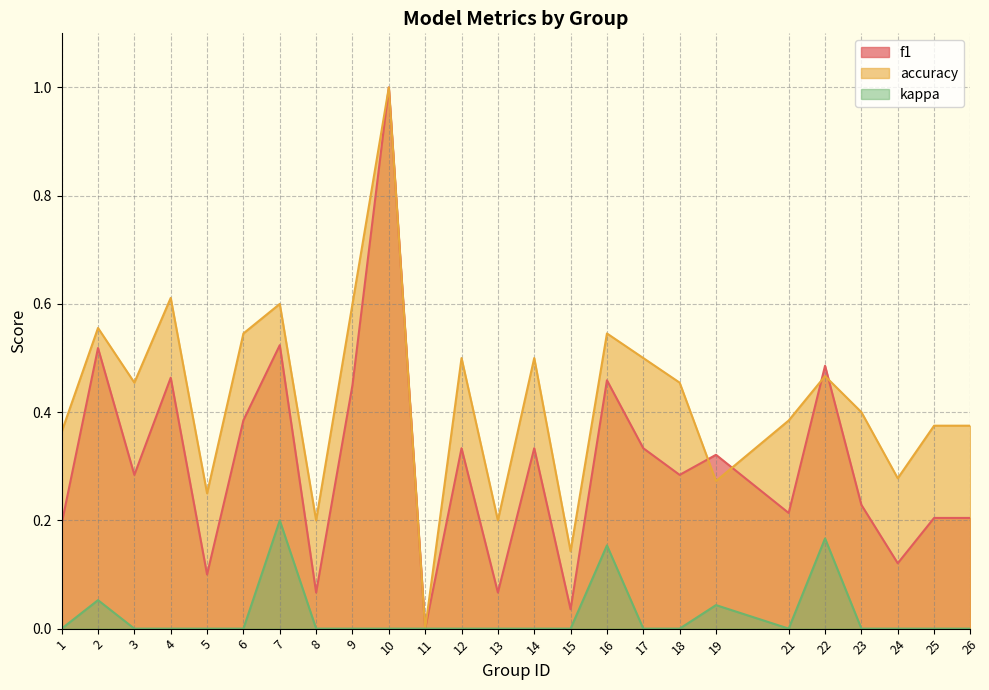

True or false: kappa and accuracy cross at least once.

False